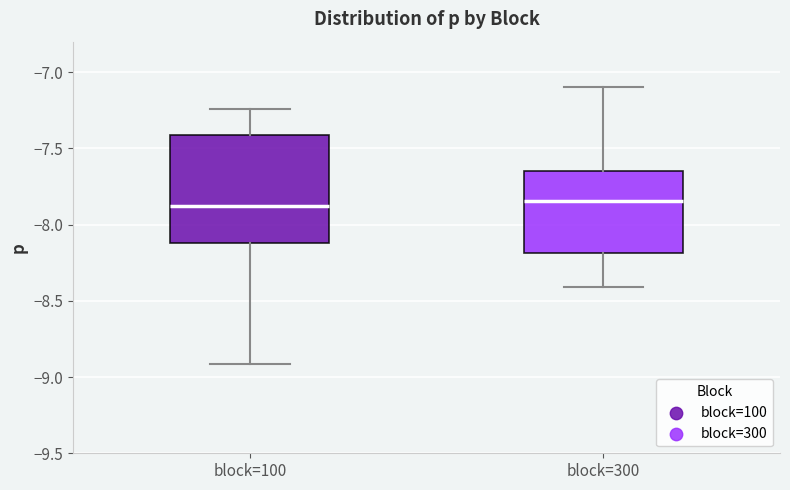

Which box is the tallest, from its lower edge to its upper edge?

block=100